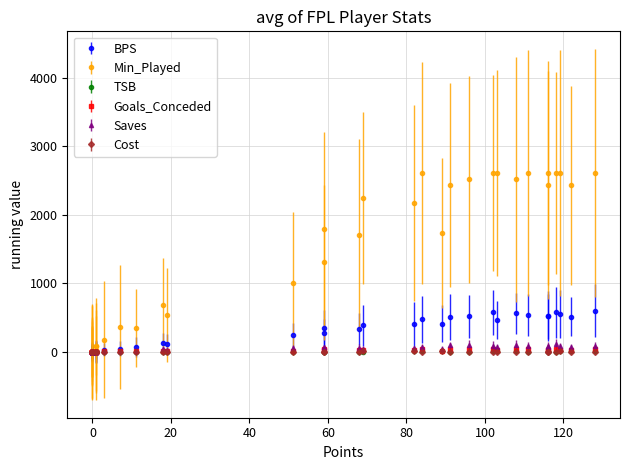

At how many categories does at least one series exceed 950?

20